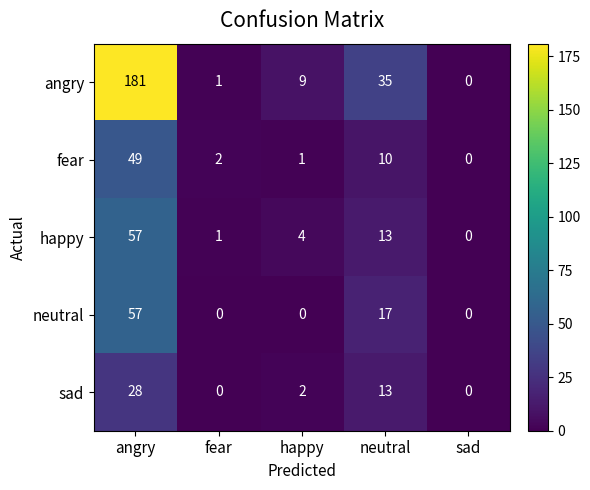

What is the average value of the happy series?

15